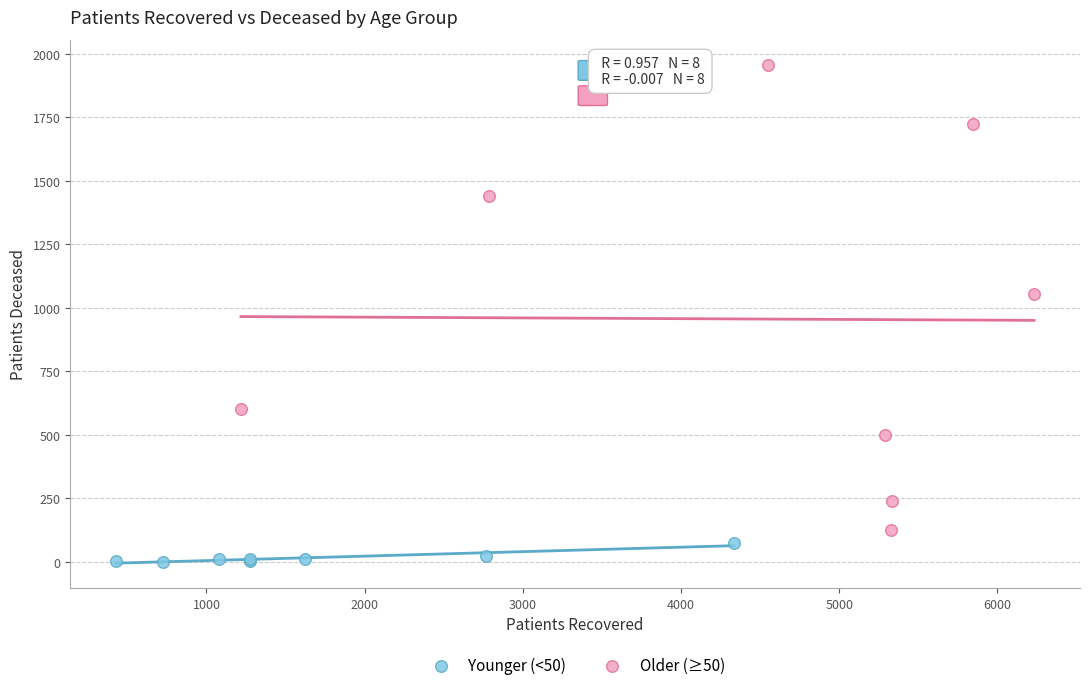

What are all the series names shown in the legend?

Younger (<50), Older (≥50)